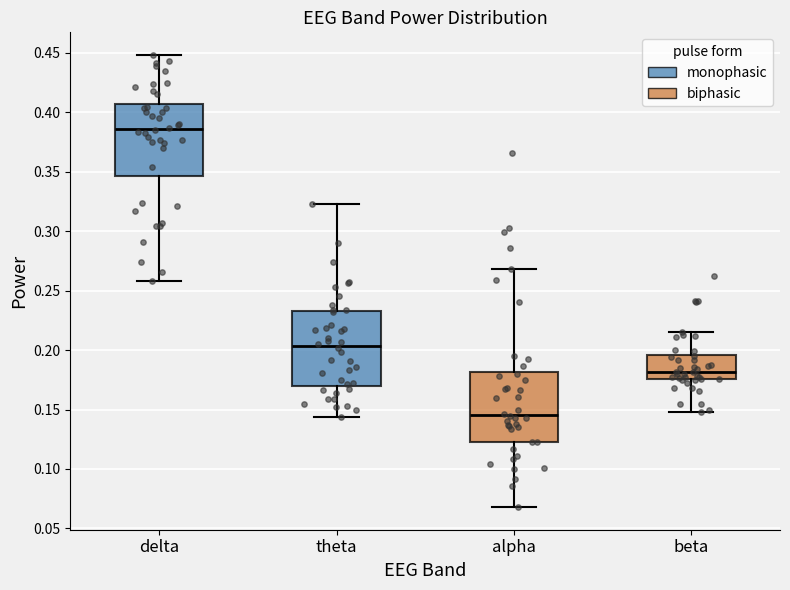

Reading left to right, read every box against the y-axis: the position of its median line, the range the box covers, and the ends of its whiskers. The values are not printed on the chart, so give them approximately, as read against the axis.

delta: median 0.385, box 0.345 to 0.405, whiskers 0.260 to 0.450
theta: median 0.205, box 0.170 to 0.230, whiskers 0.145 to 0.325
alpha: median 0.145, box 0.125 to 0.180, whiskers 0.070 to 0.270
beta: median 0.180, box 0.175 to 0.195, whiskers 0.150 to 0.215